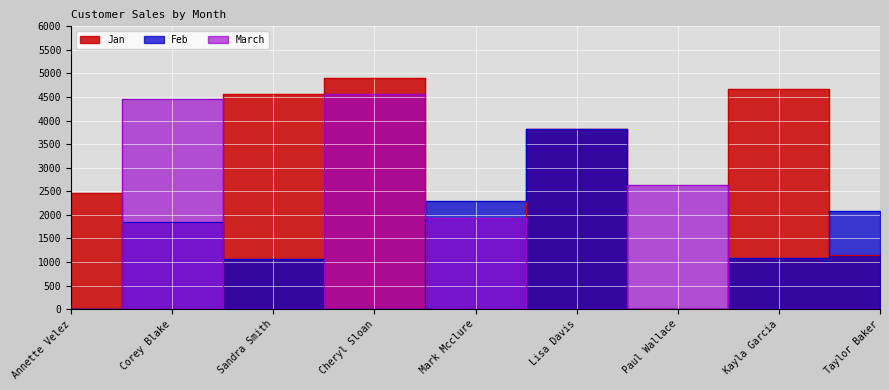

The value of March at Corey Blake is 4456. True or false?

True